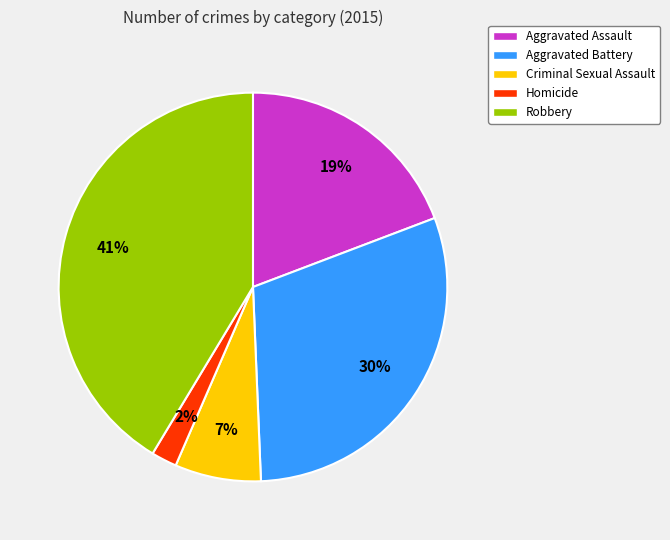

Which slice is the smallest?

Homicide